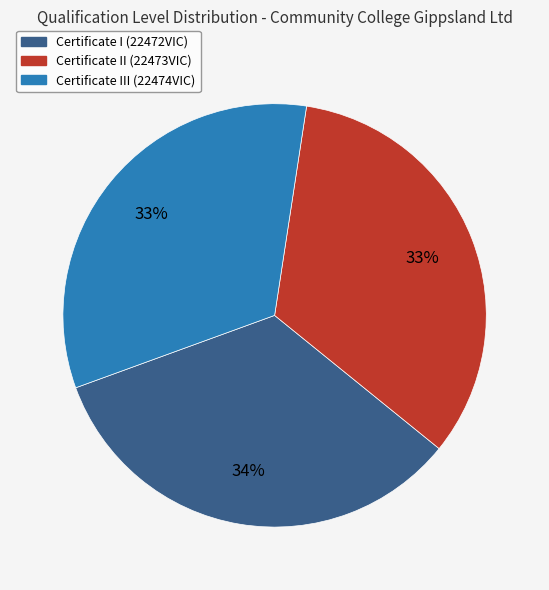

Is the sum of Certificate III (22474VIC) and Certificate II (22473VIC) greater than half?

Yes